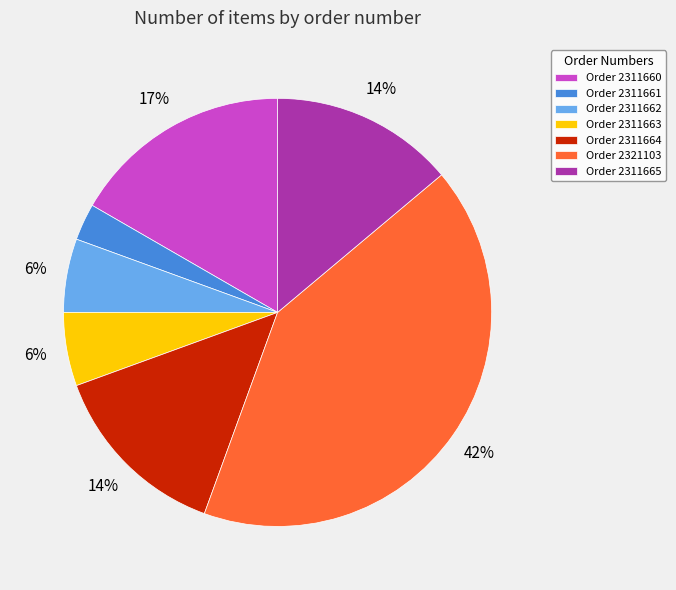

How many slices are in this pie chart?

7